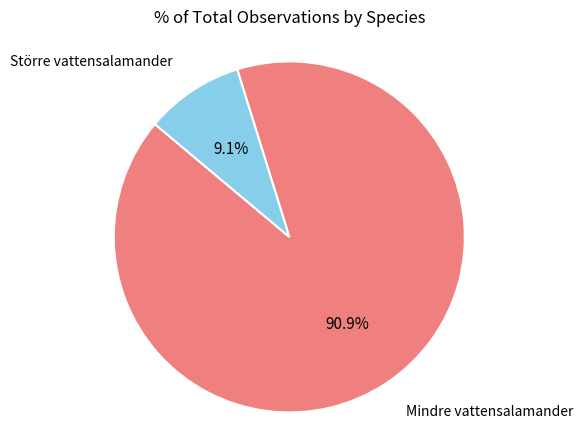

Is there a majority slice in this chart?

Yes